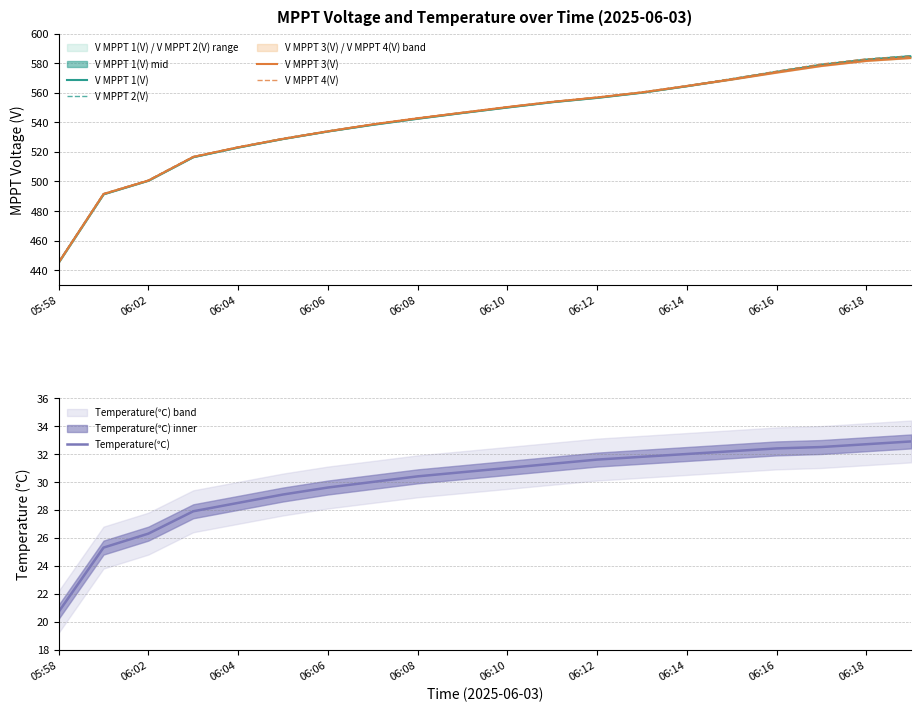

What is the spread (max minus min) of values at 05:58?

424.8